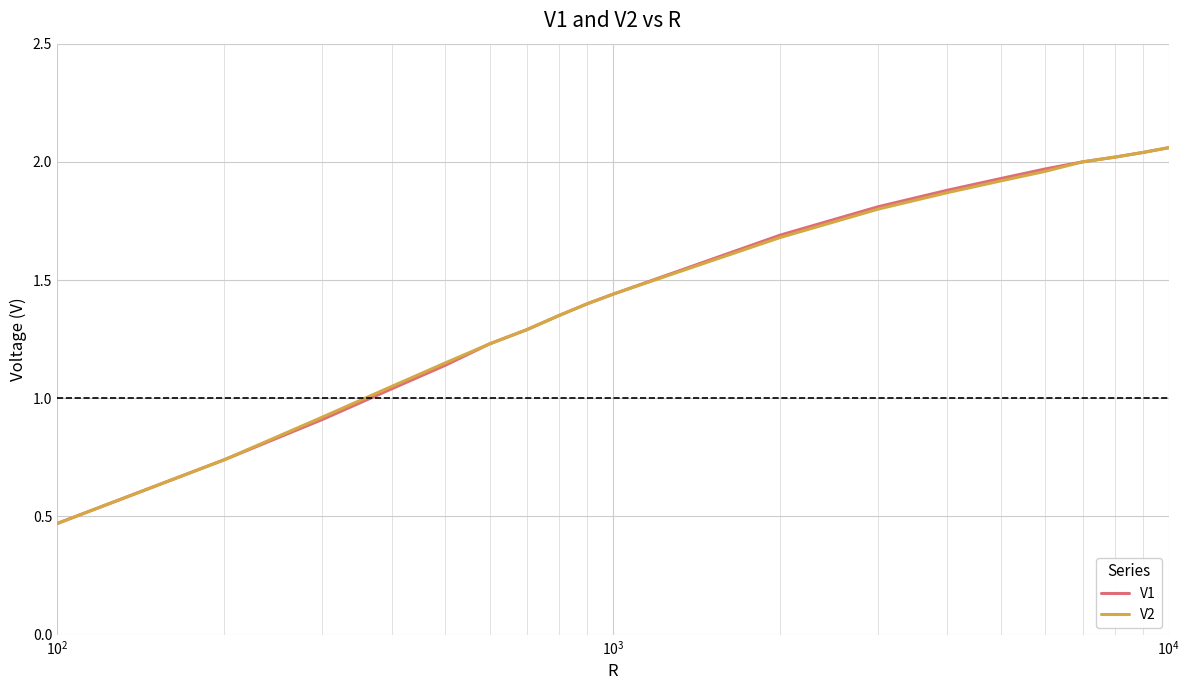

How many lines are shown in the chart?

2